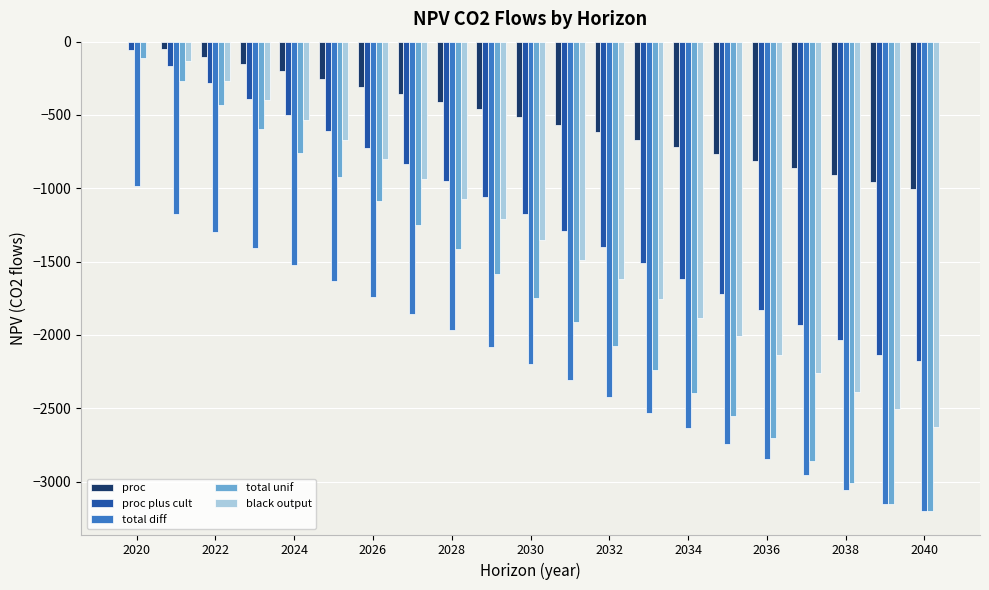

Count the number of categories in the chart.

21